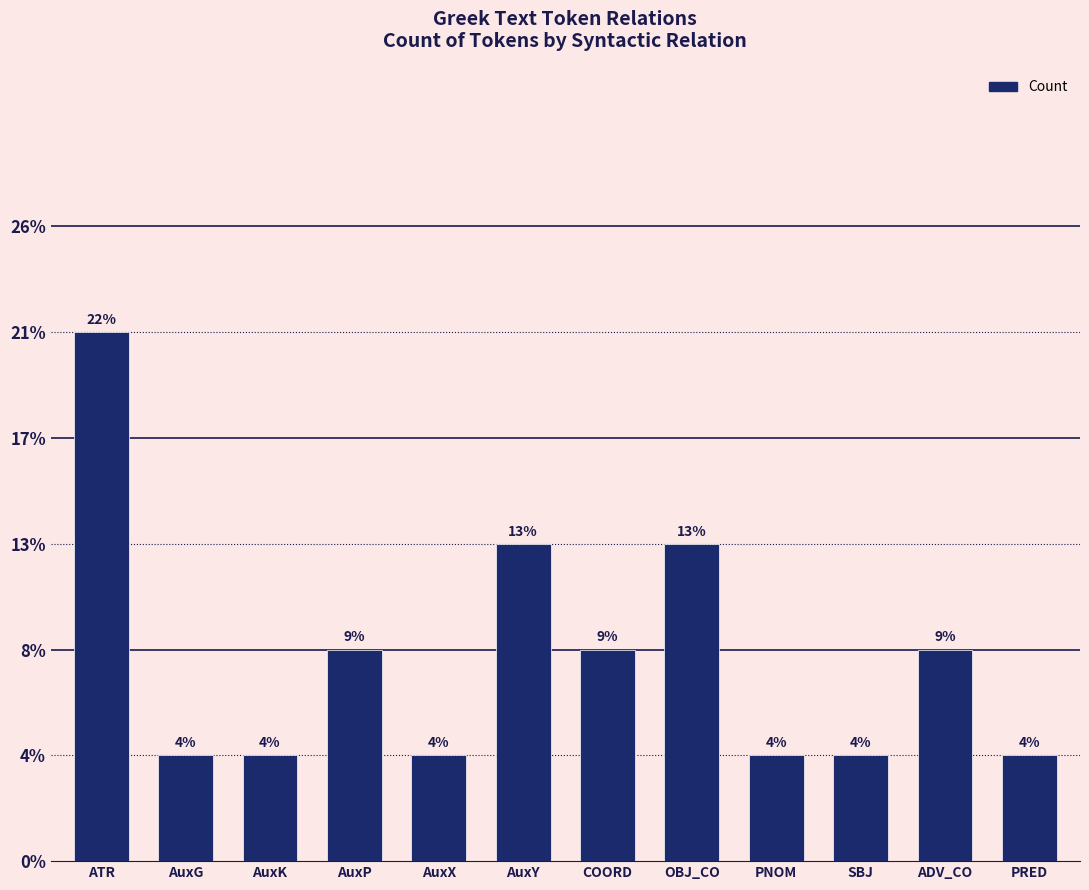

Are the bars horizontal?

No